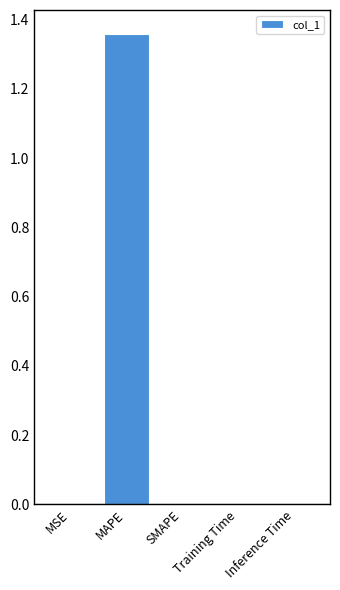

The chart shows a value of 0.0 at MSE. True or false?

True